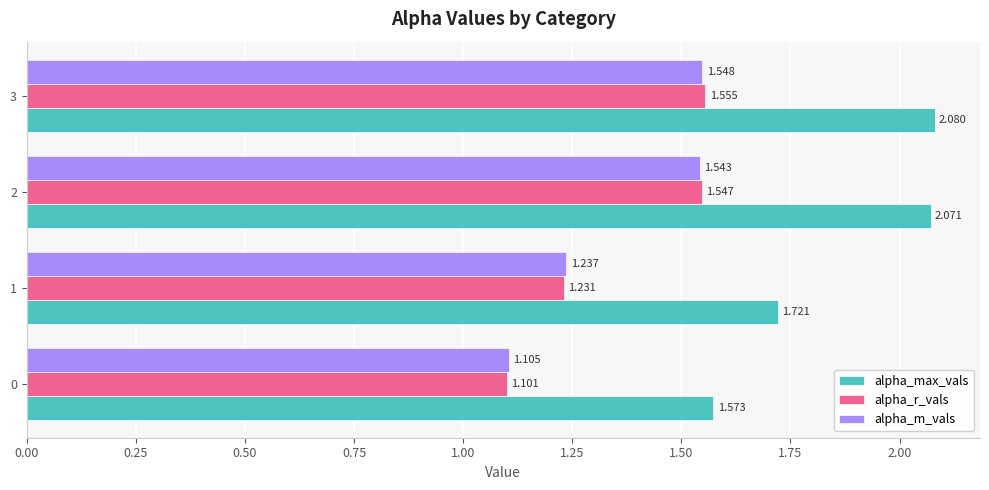

Which series has the largest range (max minus min)?

alpha_max_vals